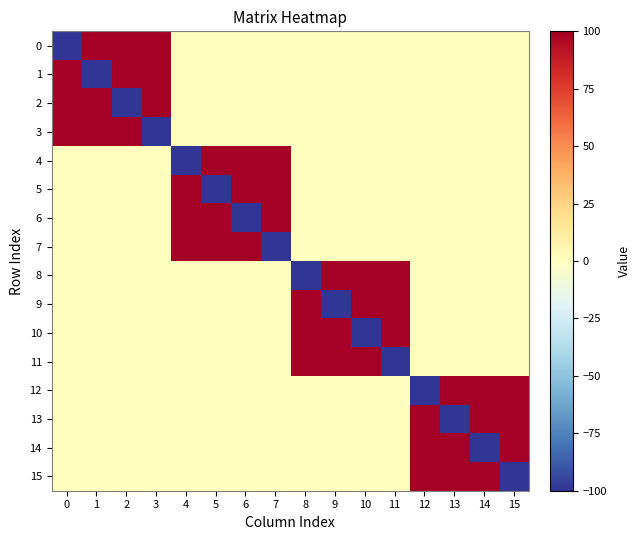

Between 14 and 3, which is larger?

3